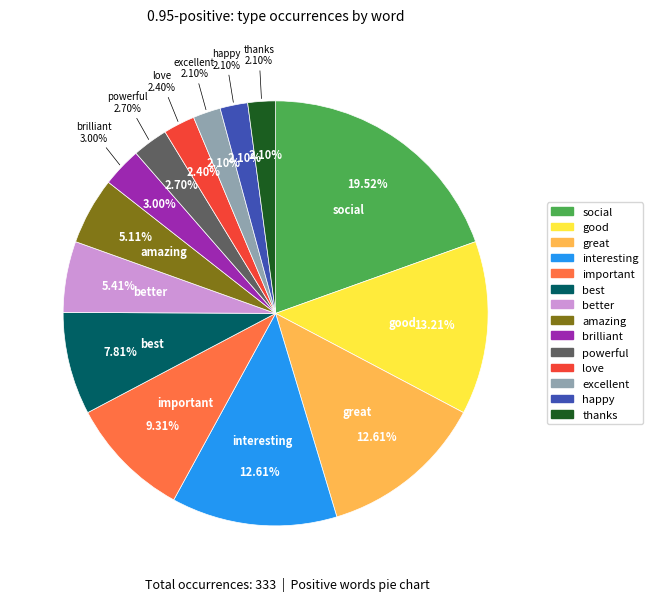

To the nearest percent, what percentage of the pie is happy?

2%